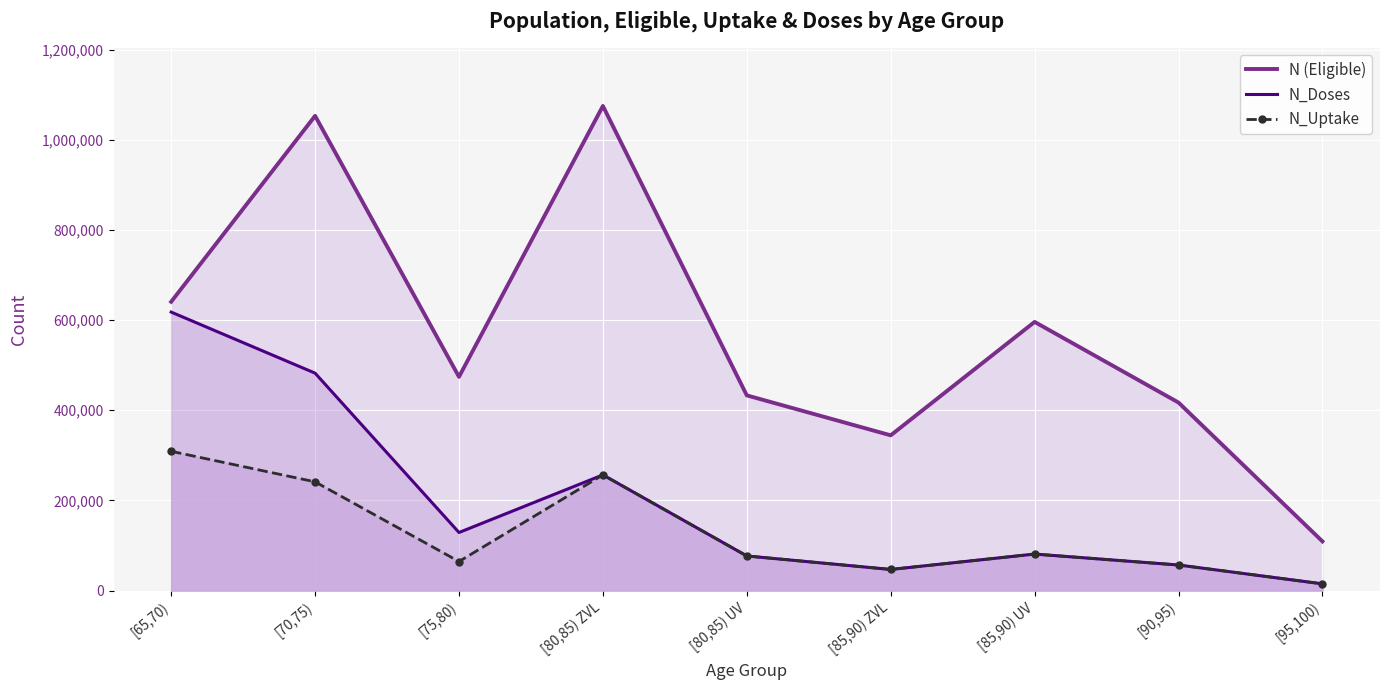

What is the total value across all series at [95,100)?

138673.5